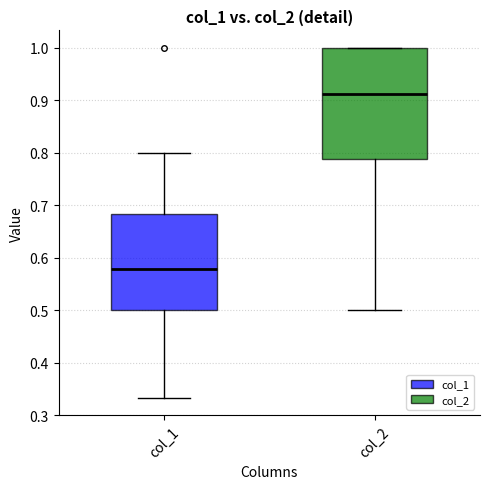

Reading left to right, read every box against the y-axis: the position of its median line, the range the box covers, and the ends of its whiskers. The values are not printed on the chart, so give them approximately, as read against the axis.

col_1: median 0.58, box 0.50 to 0.68, whiskers 0.33 to 0.80
col_2: median 0.91, box 0.79 to 1.00, whiskers 0.50 to 1.00